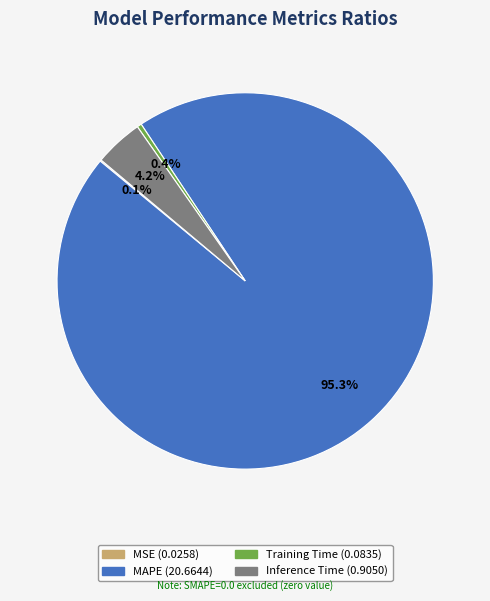

Which has a higher value, Inference Time or Training Time?

Inference Time